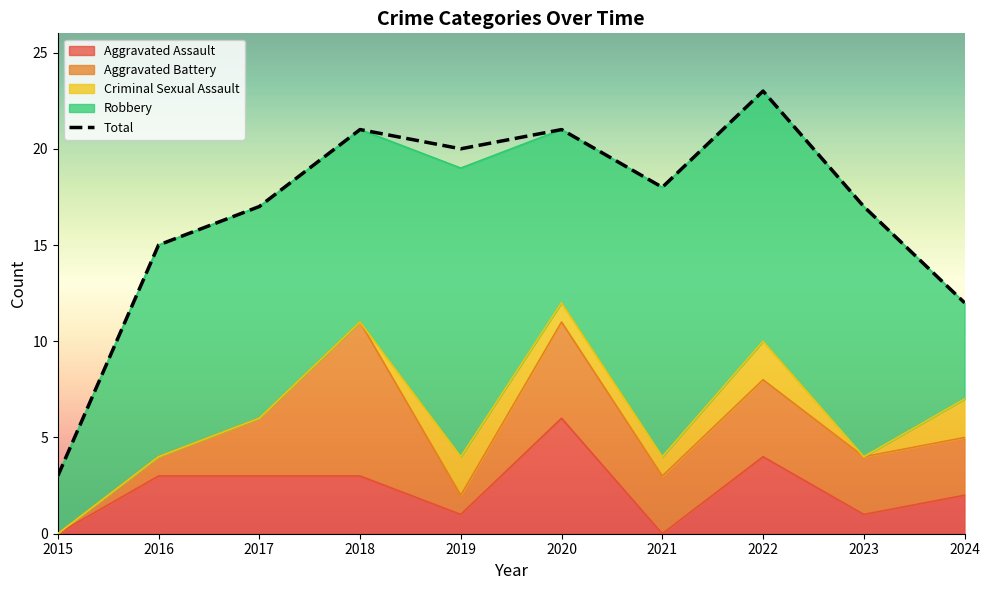

What is the change in value from 2016 to 2019?

+5